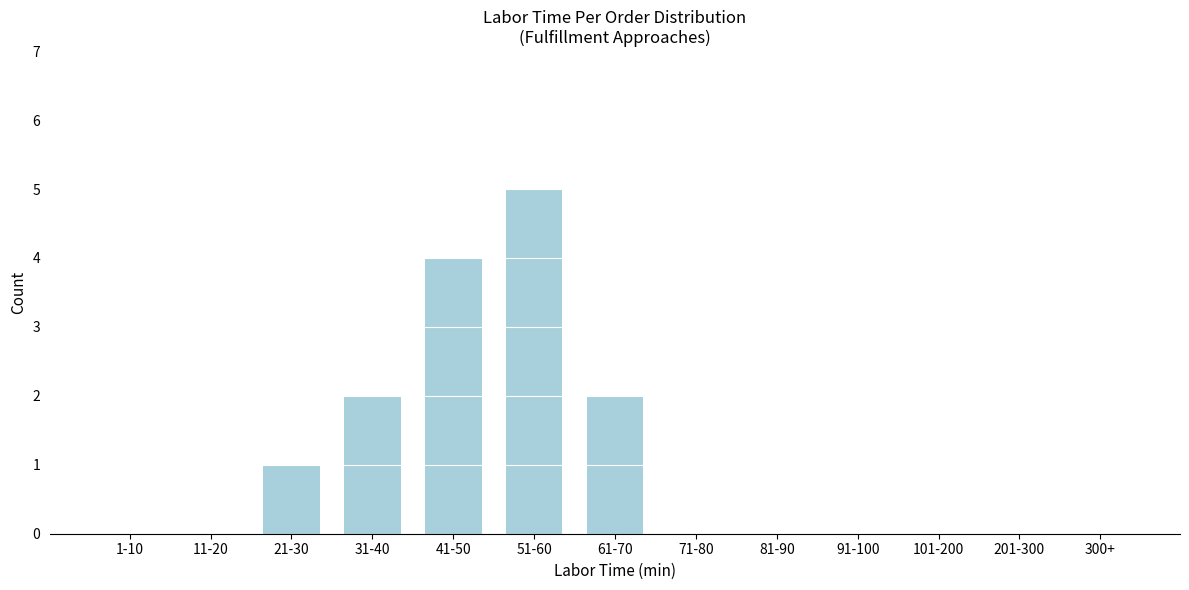

Reading right to left, list all the values displayed in this chart.

300+=0	201-300=0	101-200=0	91-100=0	81-90=0	71-80=0	61-70=2	51-60=5	41-50=4	31-40=2	21-30=1	11-20=0	1-10=0